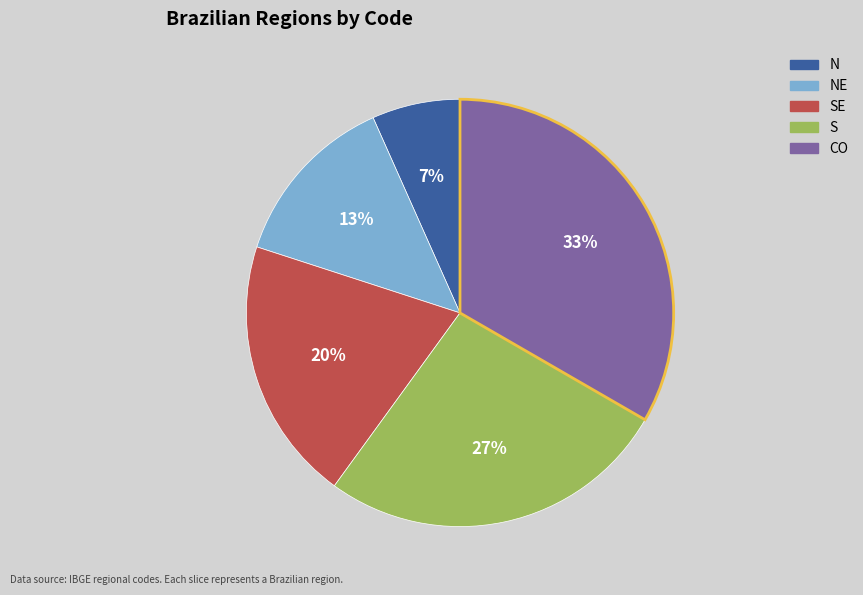

True or false: S accounts for 27% of the total.

True